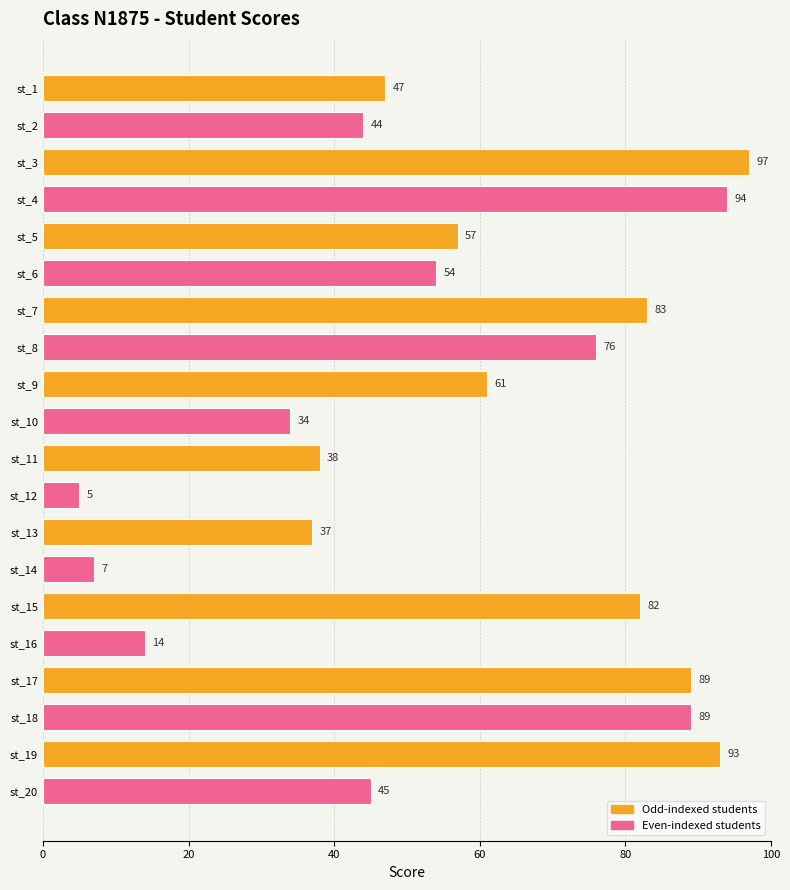

True or false: the data shows 135 at st_4.

False